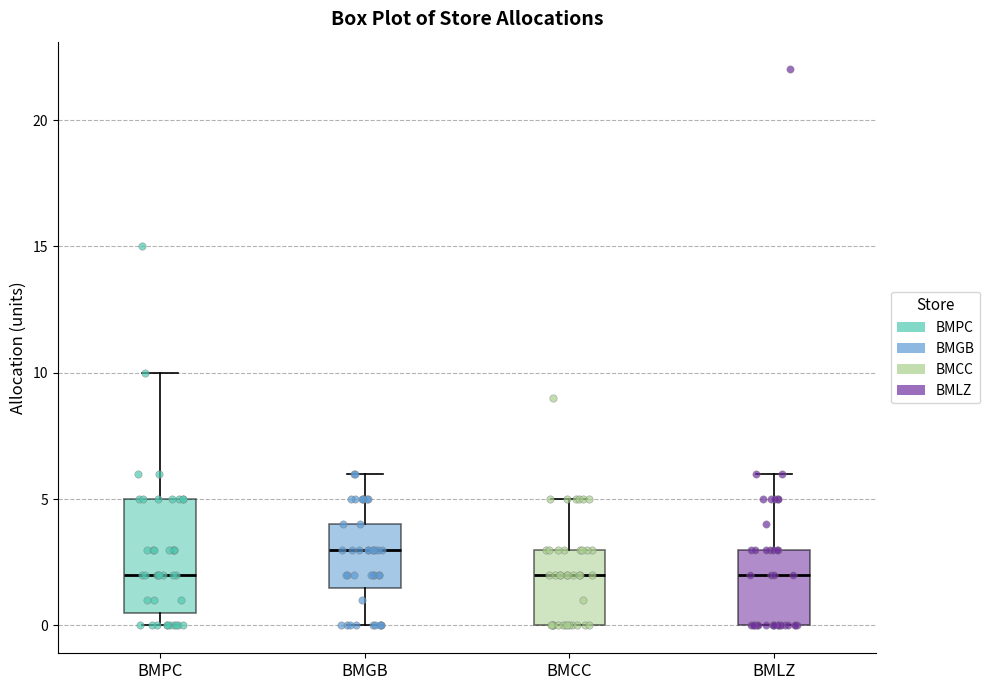

Reading left to right, transcribe this box plot: for each box, give where its median line is, the range the box spans, and where its two whiskers end, as read against the y-axis. The values are not printed on the chart, so give them approximately, as read against the axis.

BMPC: median 2.0, box 0.5 to 5.0, whiskers 0.0 to 10.0
BMGB: median 3.0, box 1.5 to 4.0, whiskers 0.0 to 6.0
BMCC: median 2.0, box 0.0 to 3.0, whiskers 0.0 to 5.0
BMLZ: median 2.0, box 0.0 to 3.0, whiskers 0.0 to 6.0